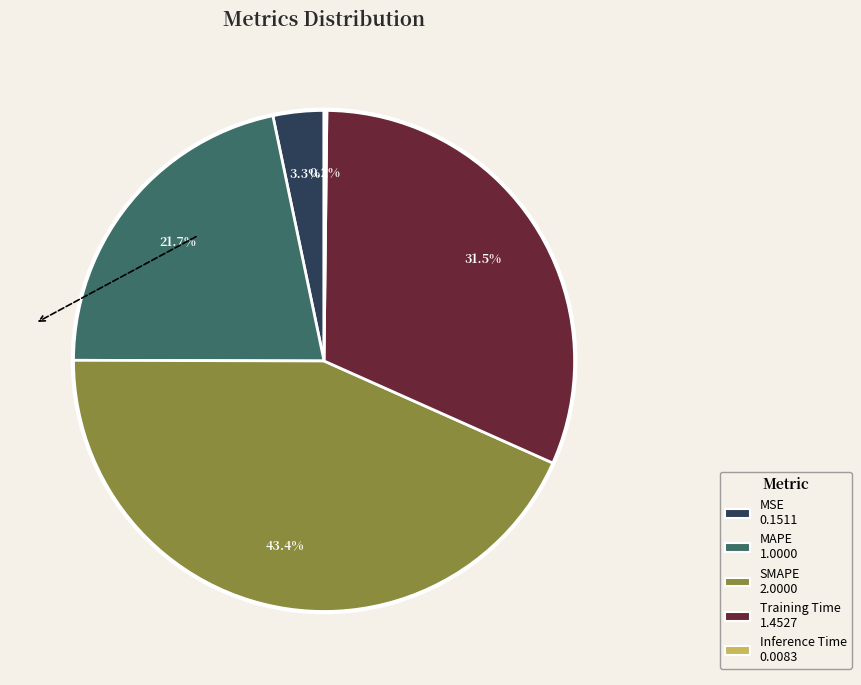

What is the largest slice in the pie chart?

SMAPE